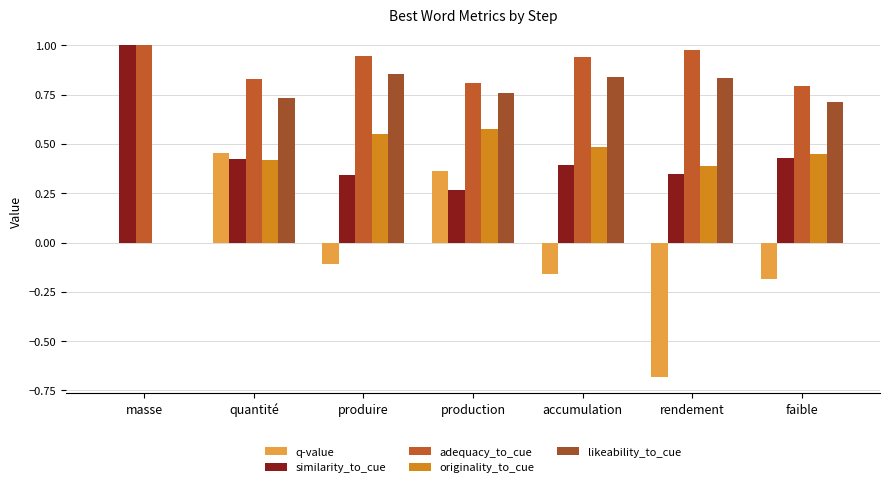

Read the originality_to_cue value at accumulation.

0.5